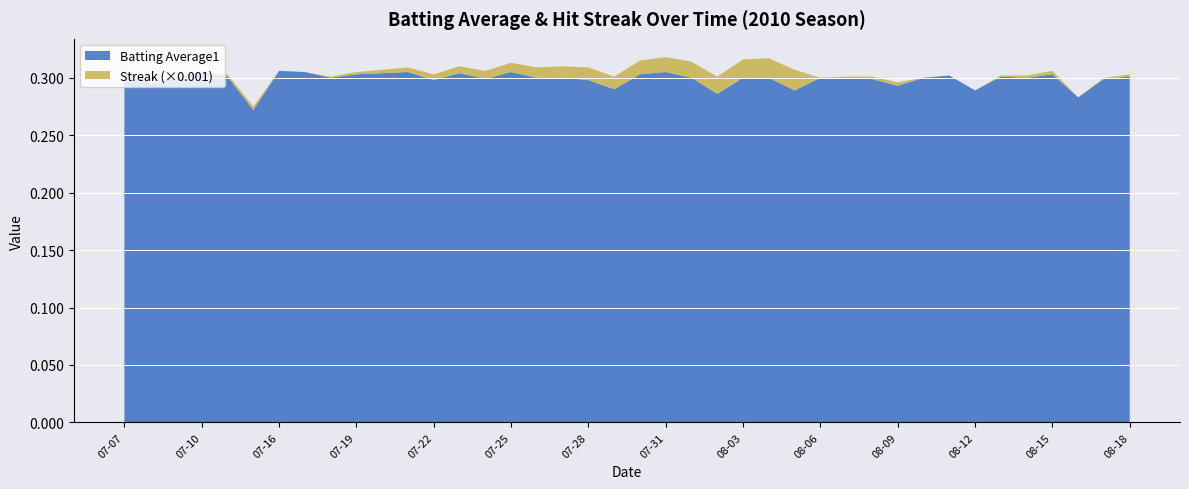

Reading right to left, what are all the values shown in this chart?

Batting Average1: 0.3	0.3	0.3	0.3	0.3	0.3	0.3	0.3	0.3	0.3	0.3	0.3	0.3	0.3	0.3	0.3	0.3	0.3	0.3	0.3	0.3	0.3	0.3	0.3	0.3	0.3	0.3	0.3	0.3	0.3	0.3	0.3	0.3	0.3	0.3	0.3	0.3	0.3	0.3	0.3
Streak: 2.0	1.0	0.0	3.0	2.0	1.0	0.0	0.0	0.0	3.0	2.0	1.0	0.0	18.0	17.0	16.0	15.0	14.0	13.0	12.0	11.0	11.0	10.0	9.0	8.0	7.0	6.0	5.0	4.0	3.0	2.0	1.0	0.0	0.0	3.0	2.0	1.0	0.0	0.0	1.0